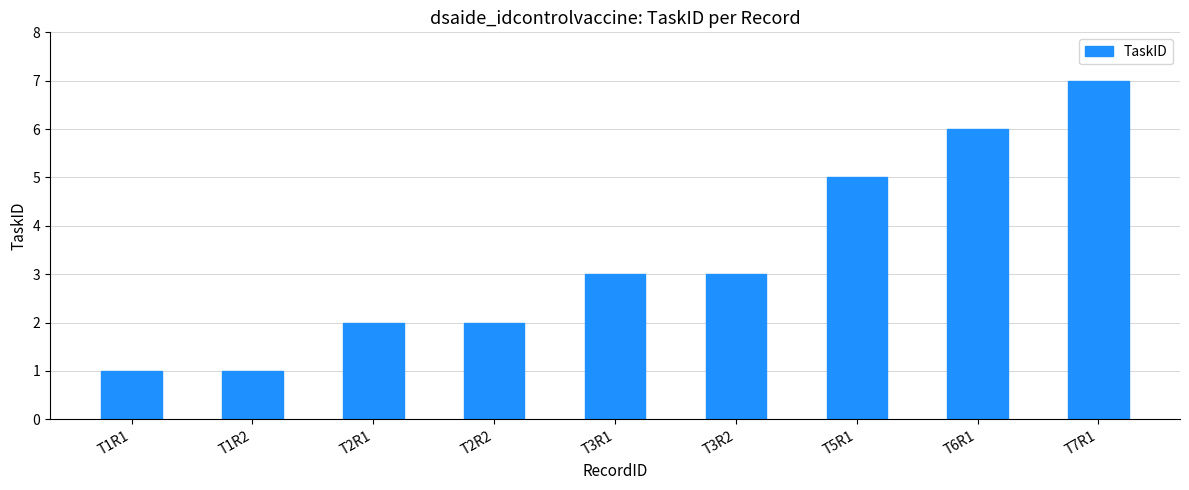

How many values are between 2 and 5?

5